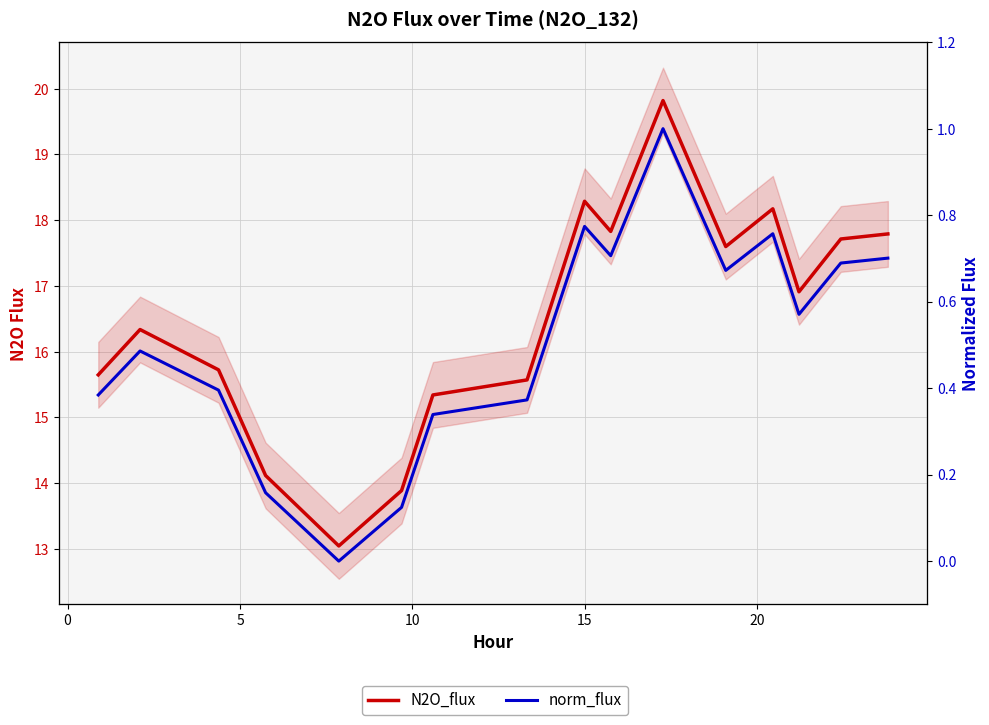

The value of N2O_flux at 20 is 9.2. True or false?

False